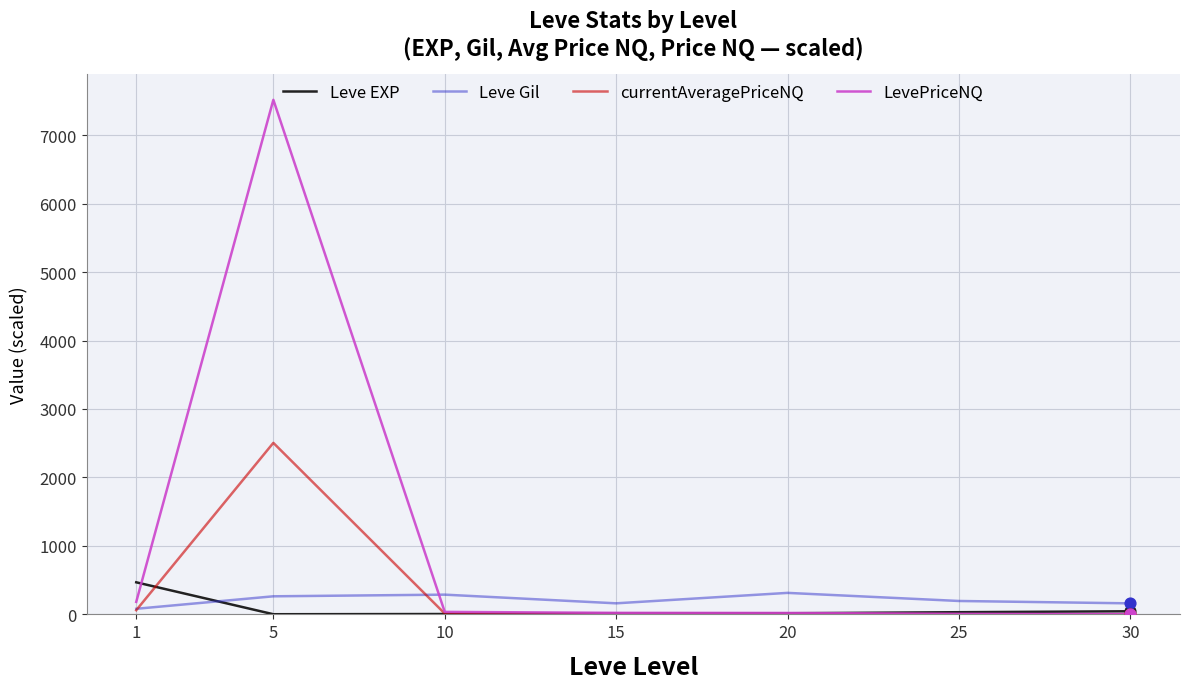

At which category is the sum across all series the highest?

5